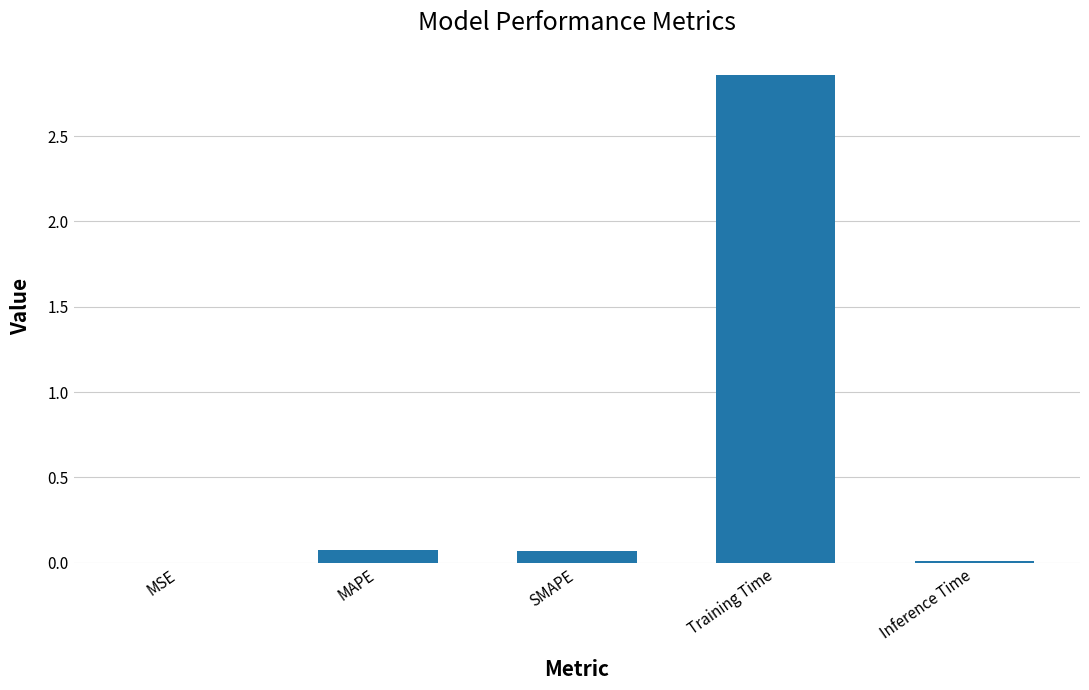

At which category does the chart reach its peak across all series?

Training Time